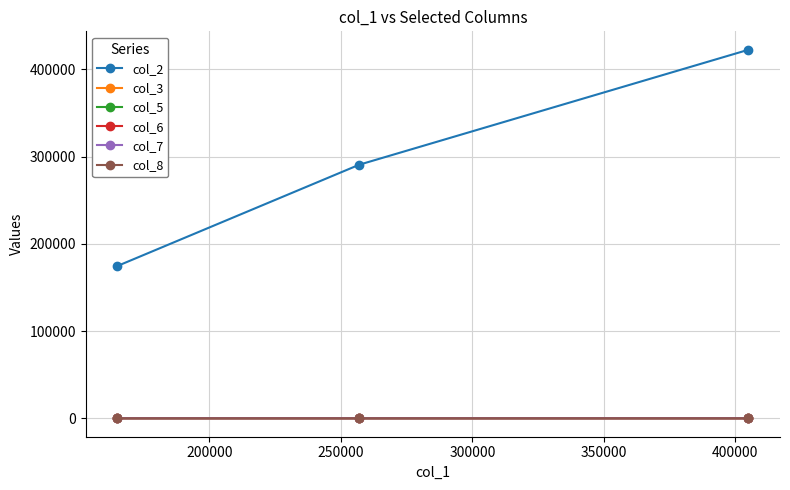

What is the greatest value displayed?

422410.0